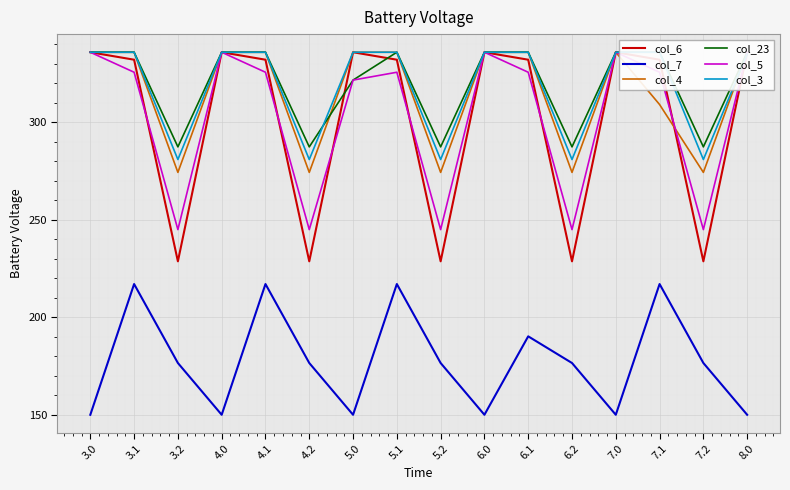

Is the value of col_5 at 7.2 greater than the value of col_6 at 4.2?

Yes